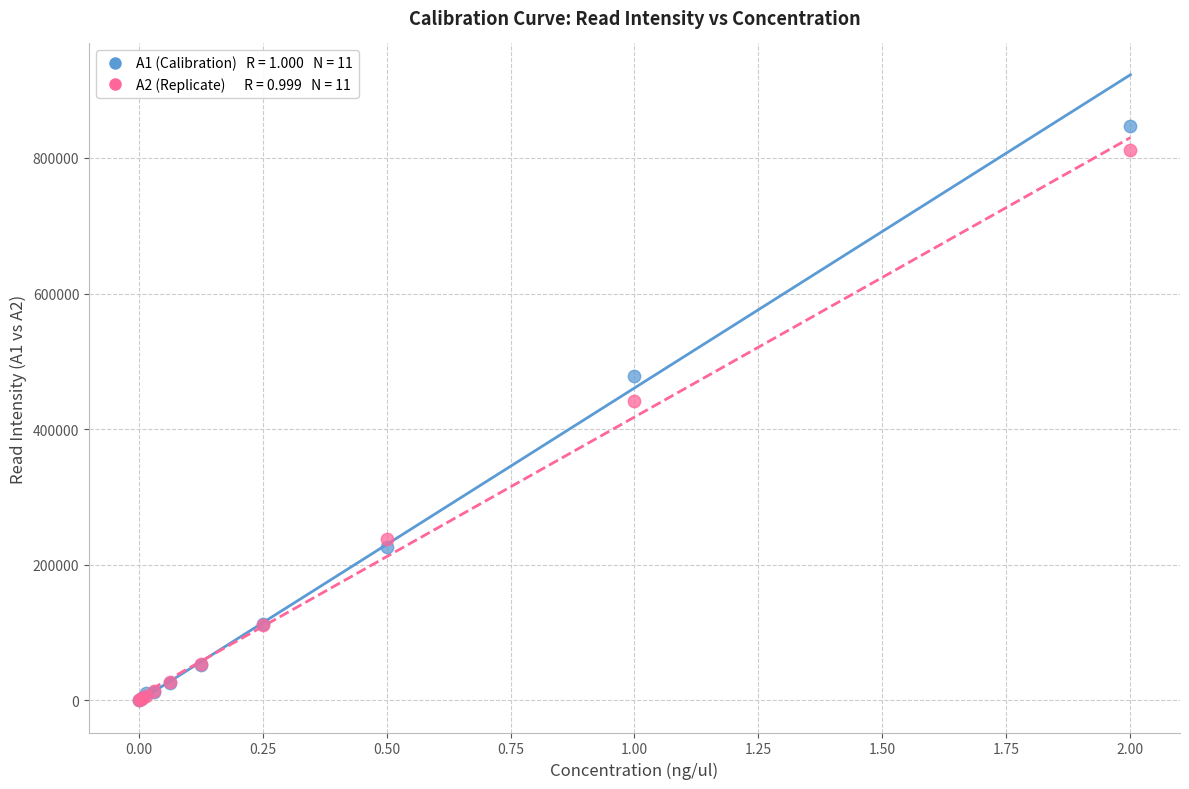

Across all series, what Y value is closest to 423430?

440870